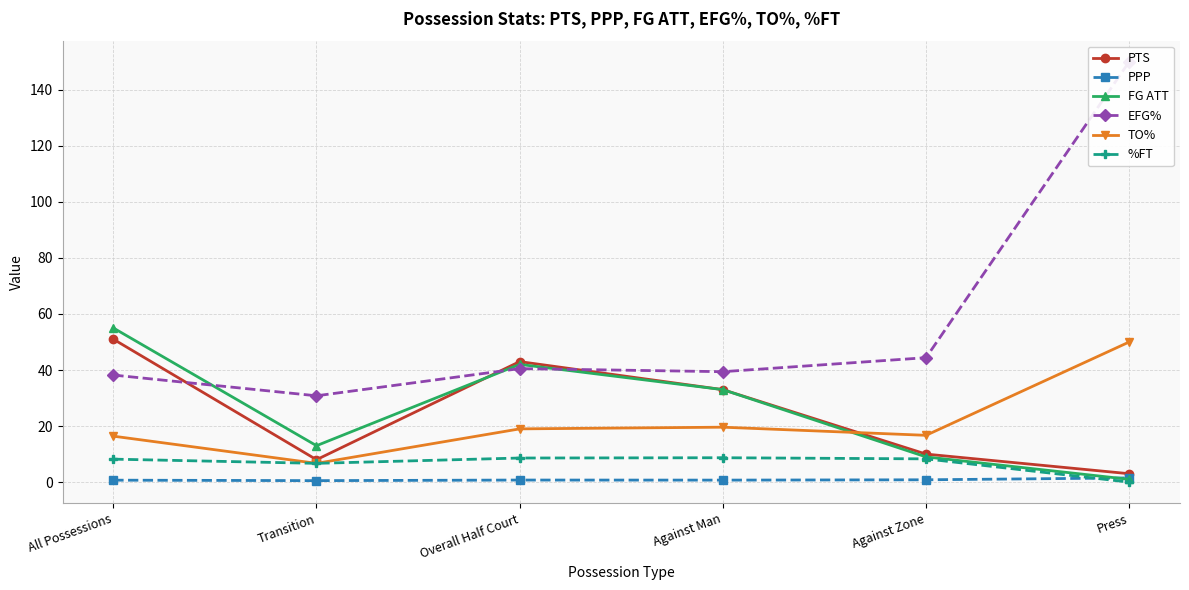

Rank the categories by %FT value from highest to lowest.

Against Man, Overall Half Court, Against Zone, All Possessions, Transition, Press